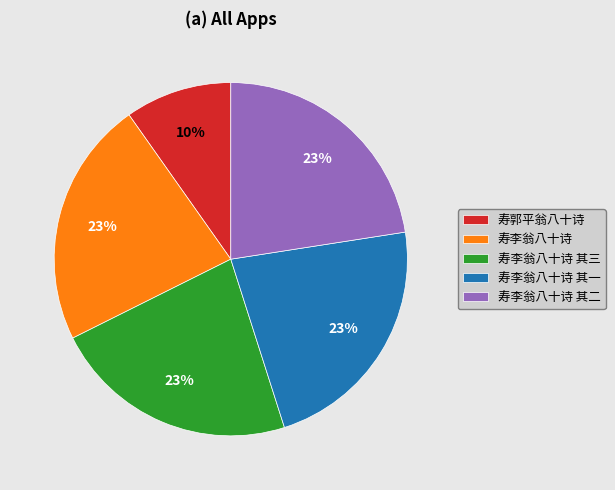

True or false: 寿李翁八十诗 其三 accounts for 13% of the total.

False